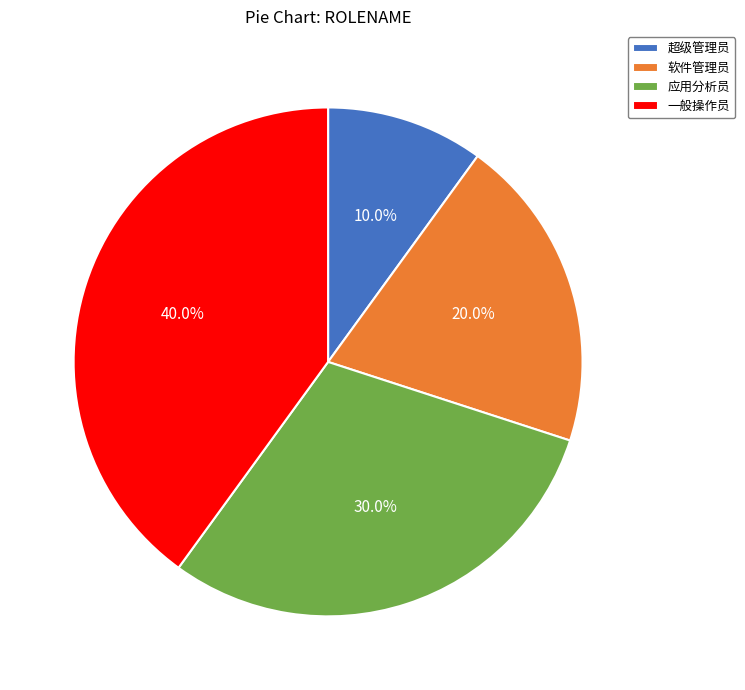

To the nearest percent, what is the difference between the largest and smallest slice percentages?

30%